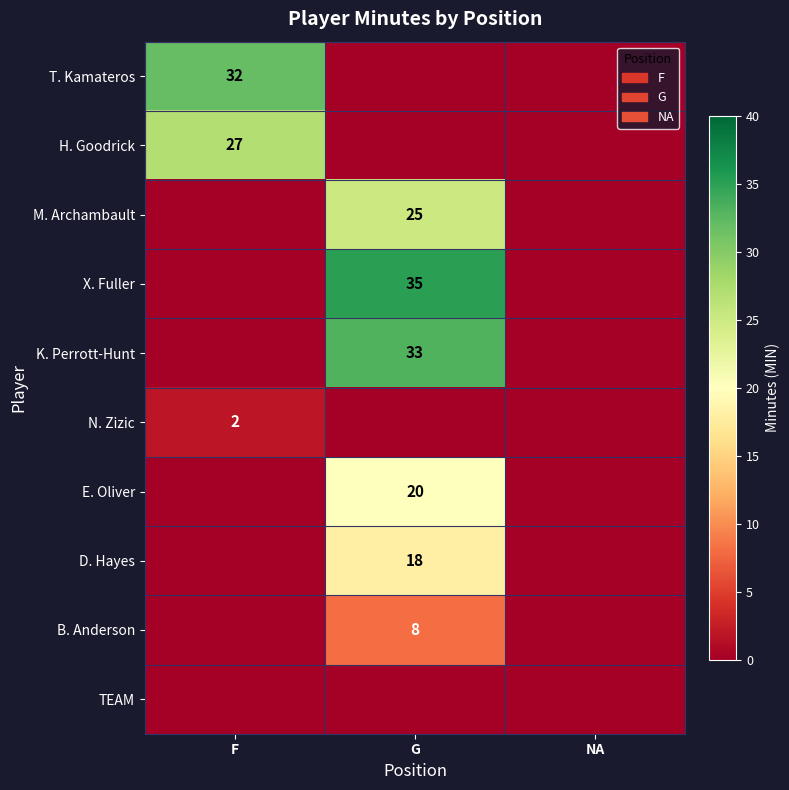

The H. Goodrick series shows 14 at F. True or false?

False